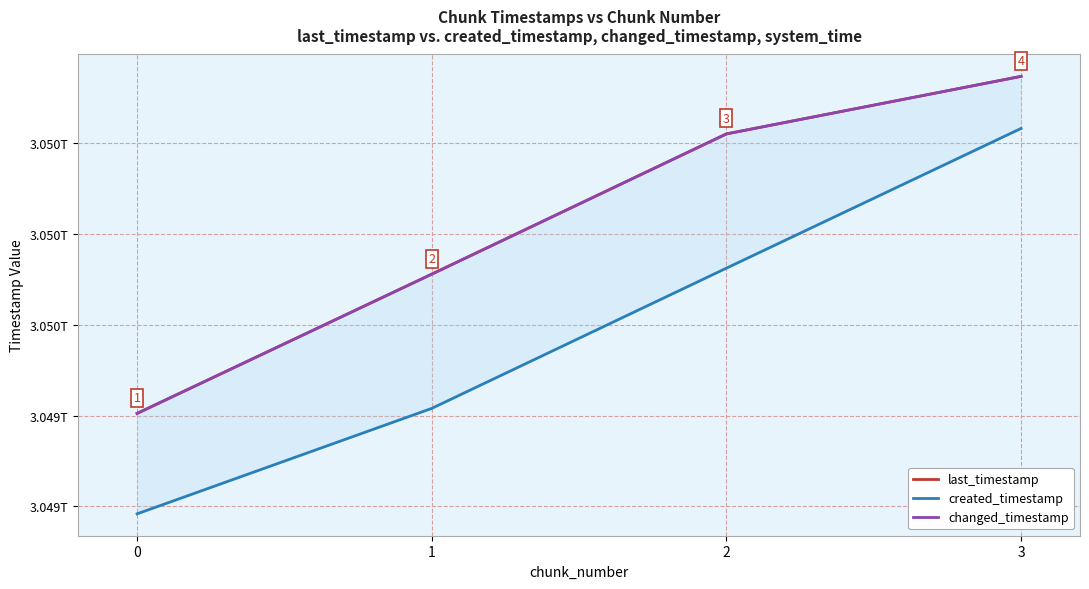

True or false: created_timestamp has a value of 1295061170806 at 2.

False